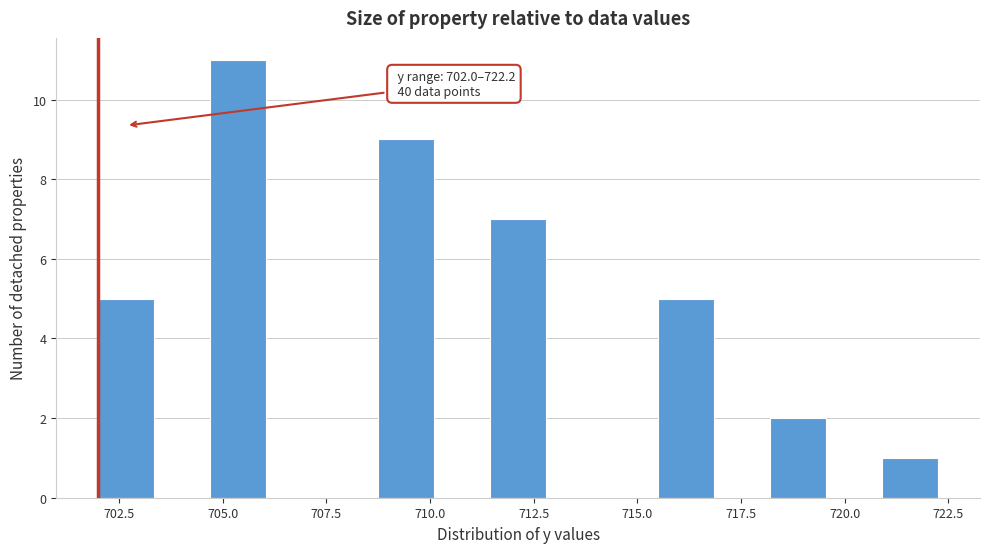

Around what value on the x-axis is the tallest bar? Give the approximate position of its centre, as read against the axis.

705.5